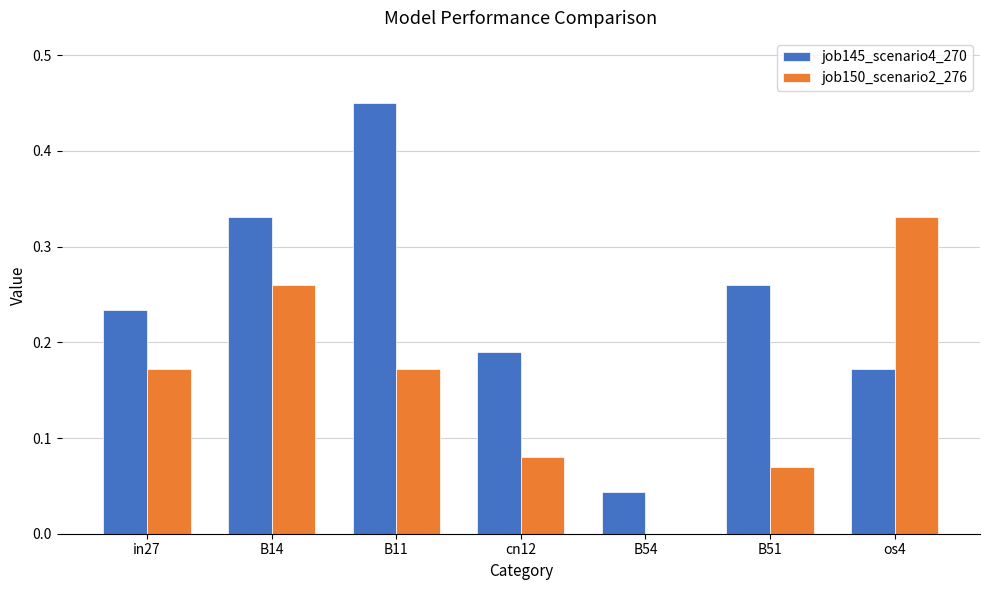

At which label does job150_scenario2_276 reach its peak?

os4